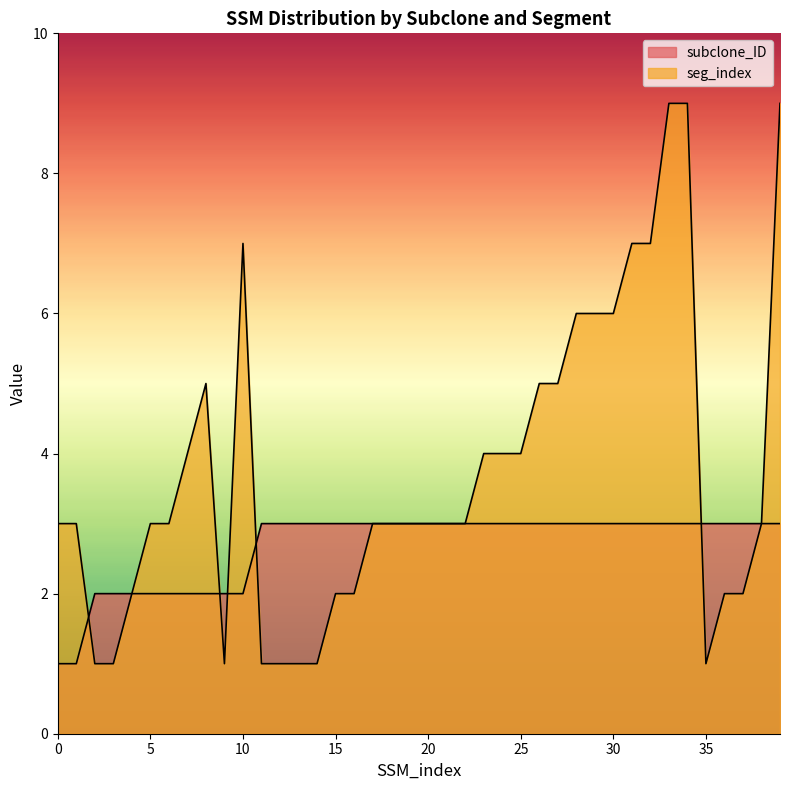

Does the chart have visible grid lines?

No